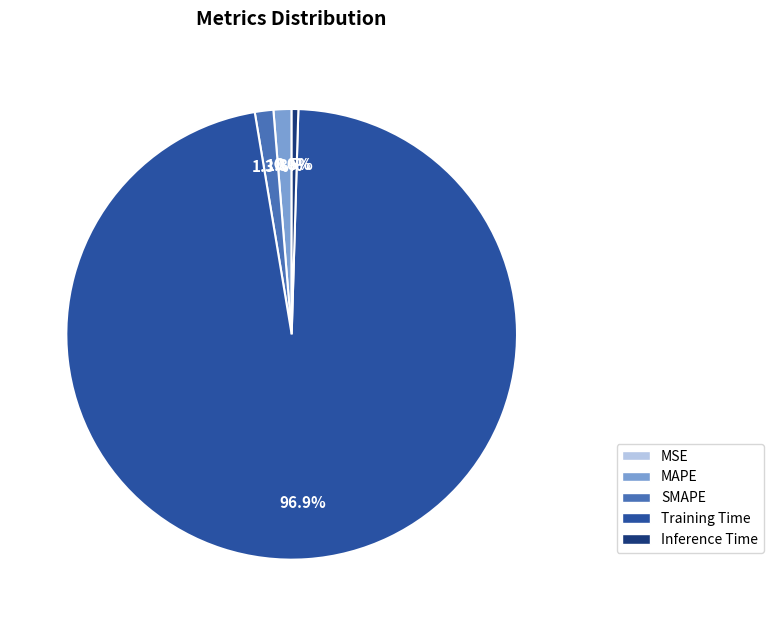

To the nearest percent, what is the difference between the largest and smallest slice percentages?

97%